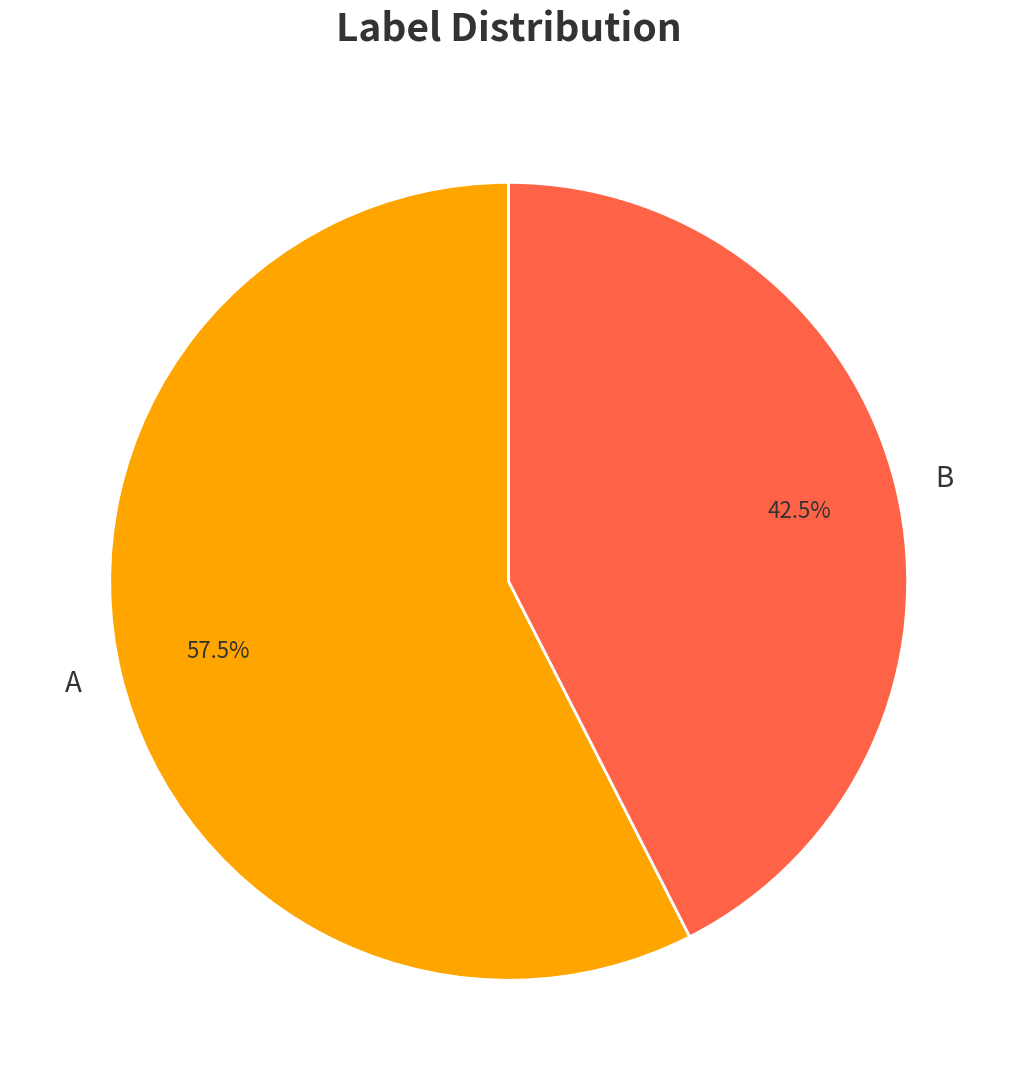

Count the number of slices in the pie.

2